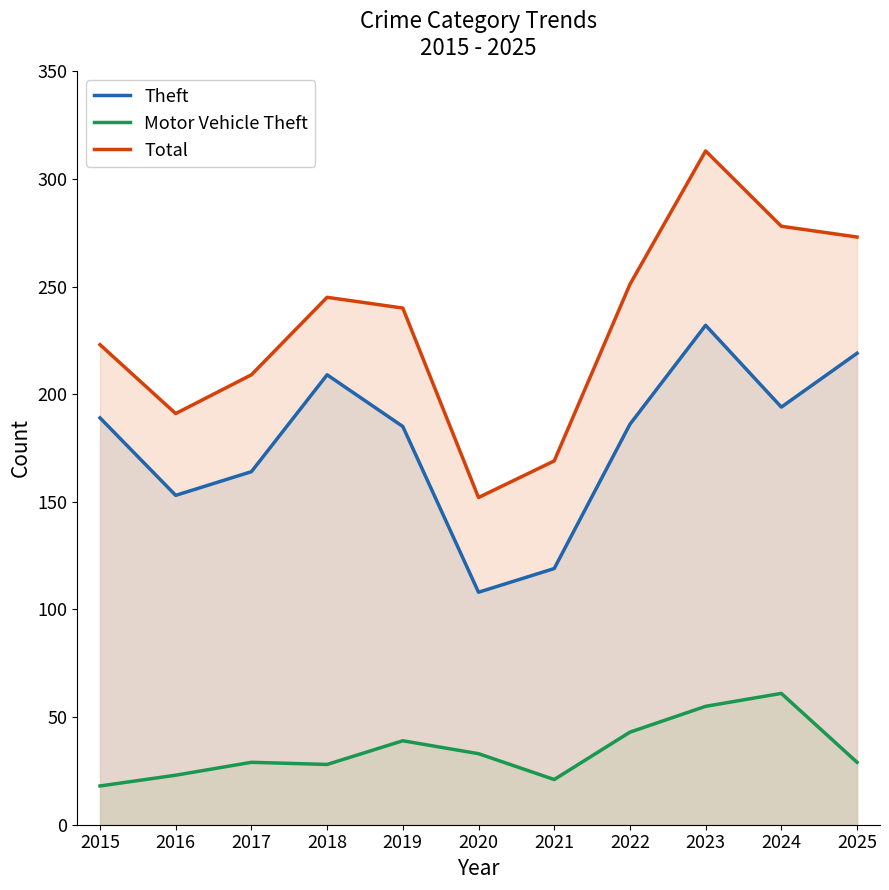

True or false: Total and Motor Vehicle Theft intersect in this chart.

False